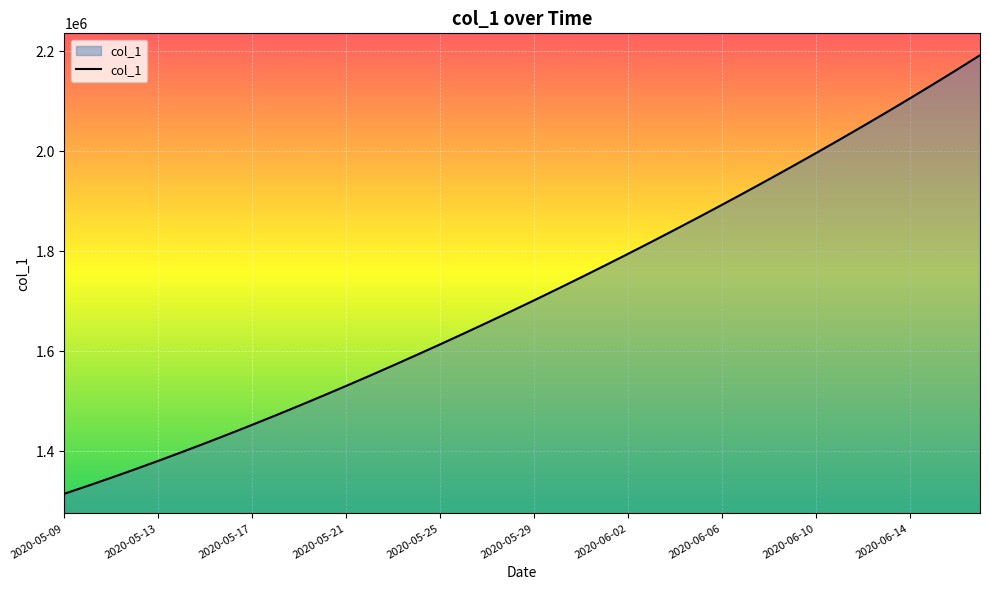

What is the maximum value shown in the chart?

2192197.0